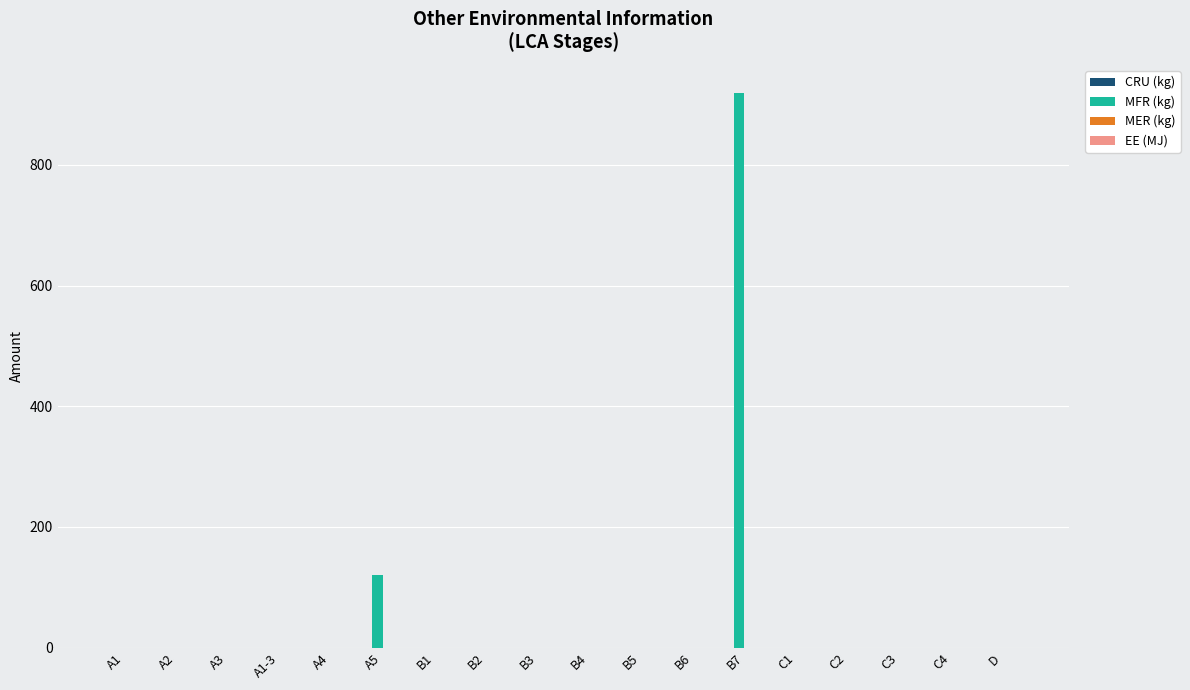

Reading left to right, extract all data points from this chart.

A1=0	A2=0	A3=0	A1-3=0	A4=0	A5=120	B1=0	B2=0	B3=0	B4=0	B5=0	B6=0	B7=920	C1=0	C2=0	C3=0	C4=0	D=0